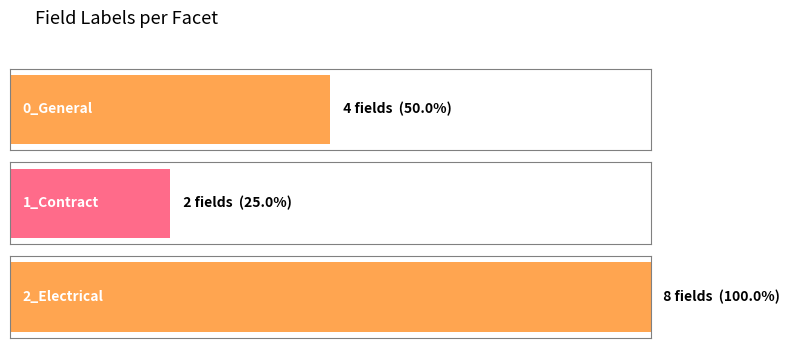

Reading left to right, what are all the values shown in this chart?

4	2	8